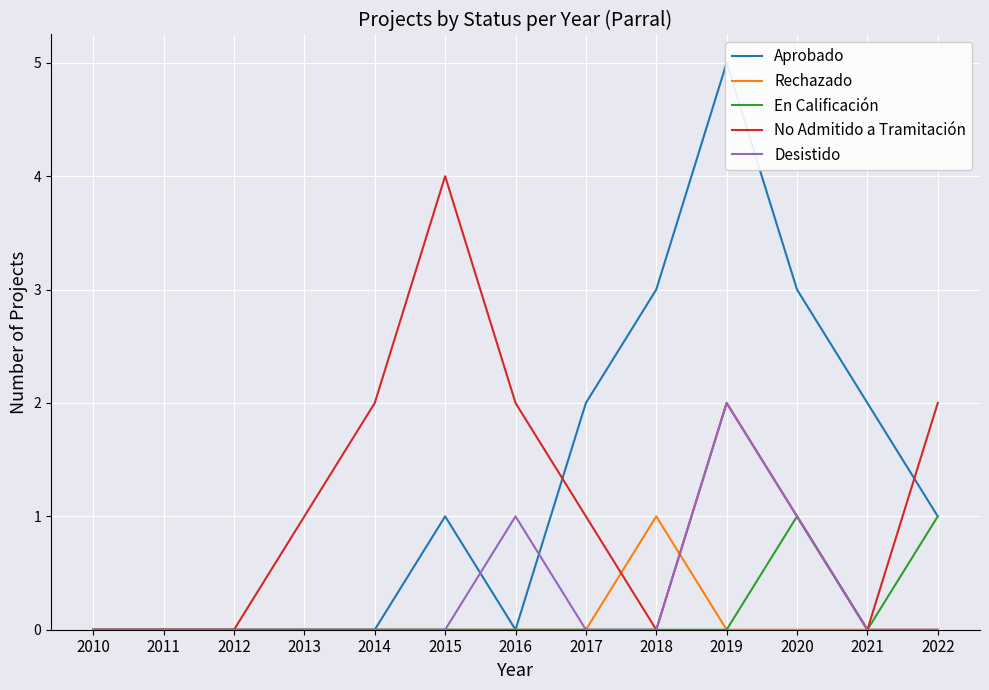

Rank the categories by Desistido value from highest to lowest.

2019, 2016, 2020, 2010, 2011, 2012, 2013, 2014, 2015, 2017, 2018, 2021, 2022